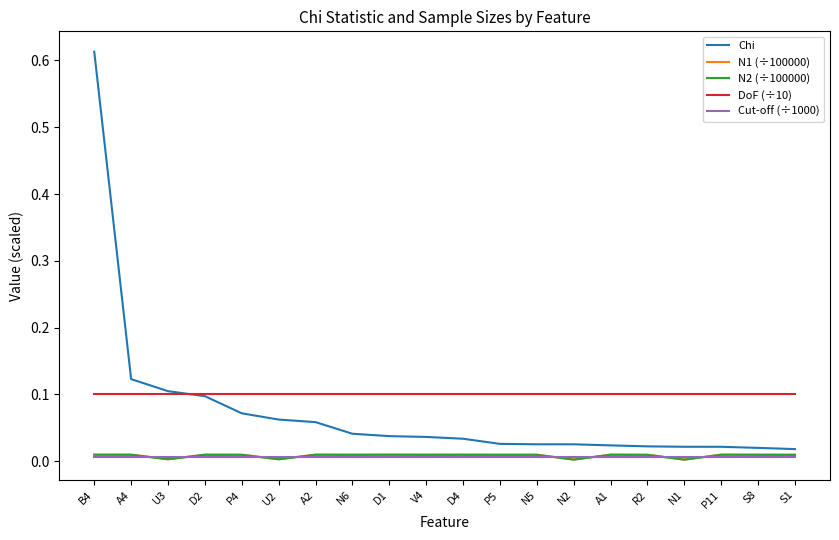

How many lines are shown in the chart?

5